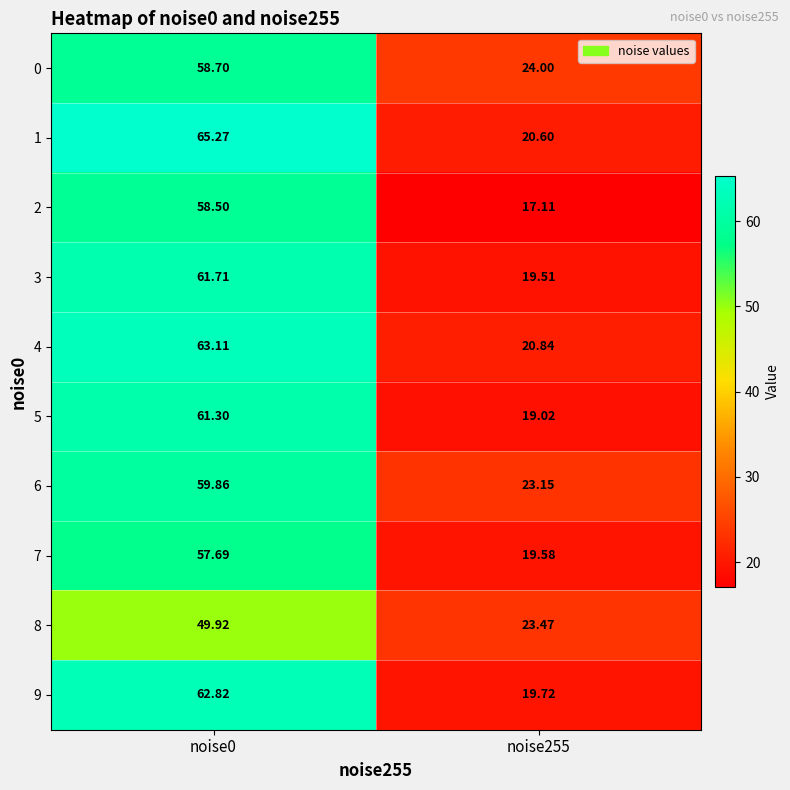

Between noise0 and noise255, which series saw the biggest shift?

1